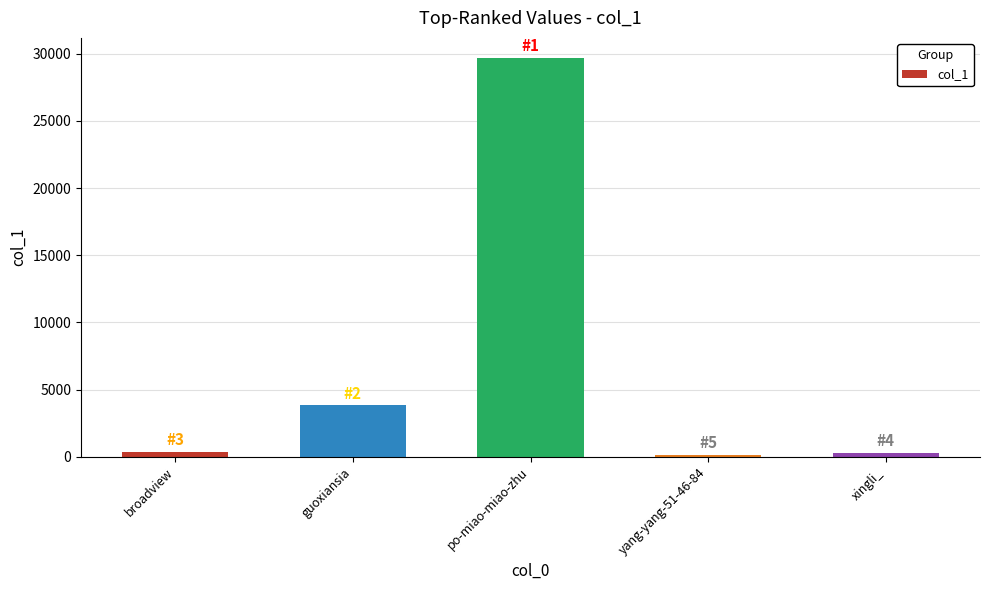

What is the difference between the maximum and second lowest values?

29420